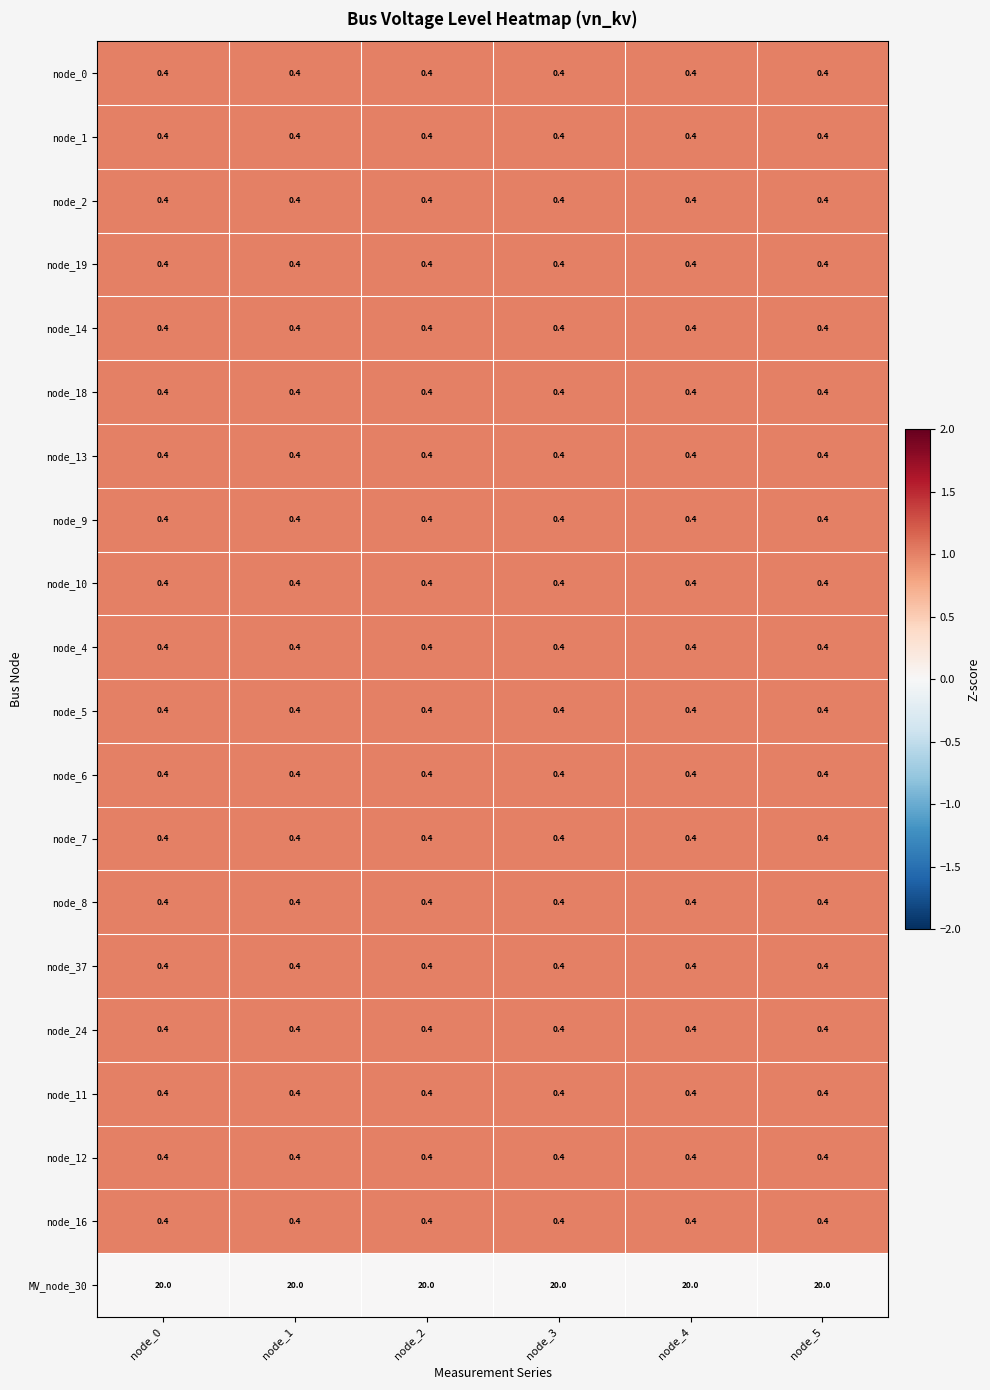

What is the sum of the node_16 values at node_3 and node_2?

0.8